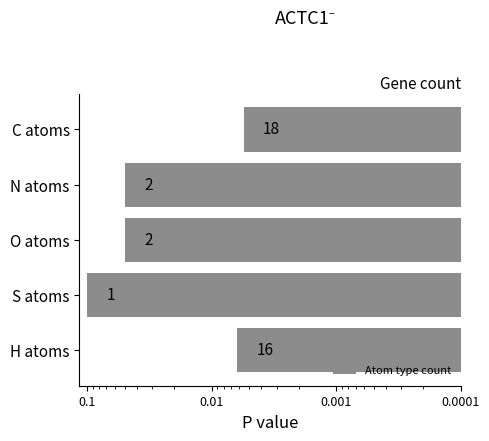

Which has a higher value, C atoms or N atoms?

N atoms